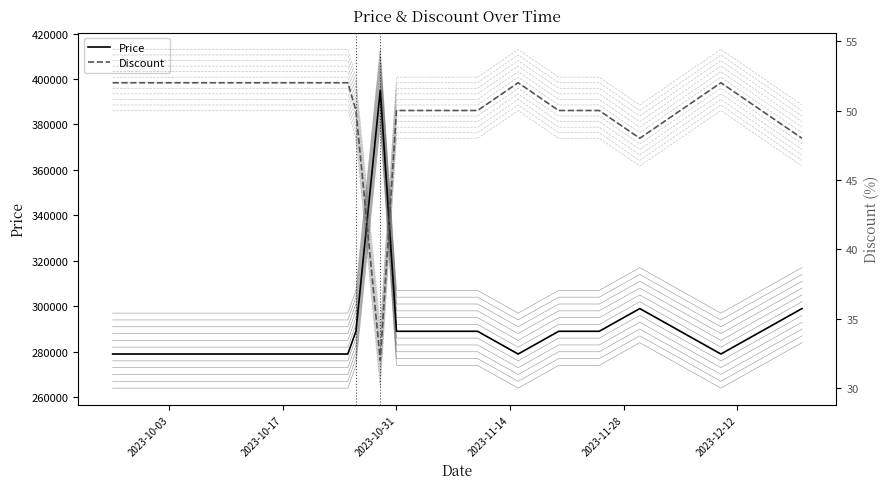

Does the chart have visible grid lines?

No